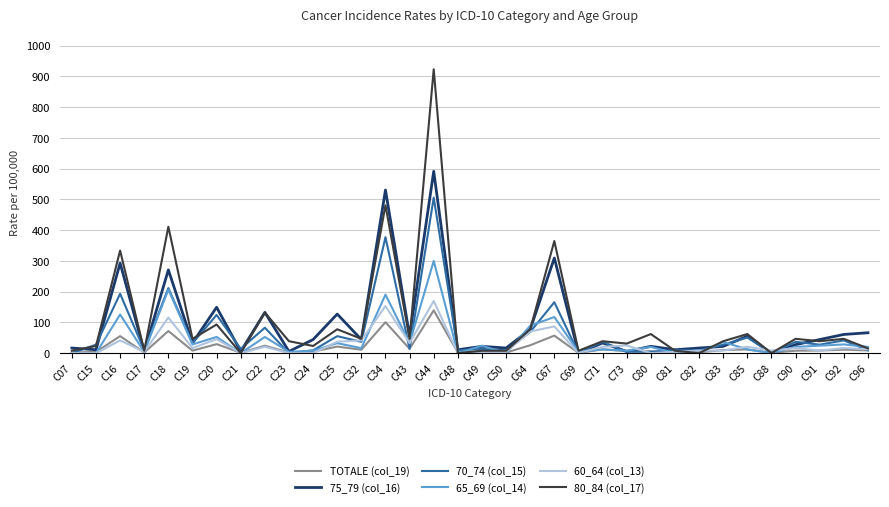

What is the difference between the maximum and minimum values in the 65_69 (col_14) series?

299.8